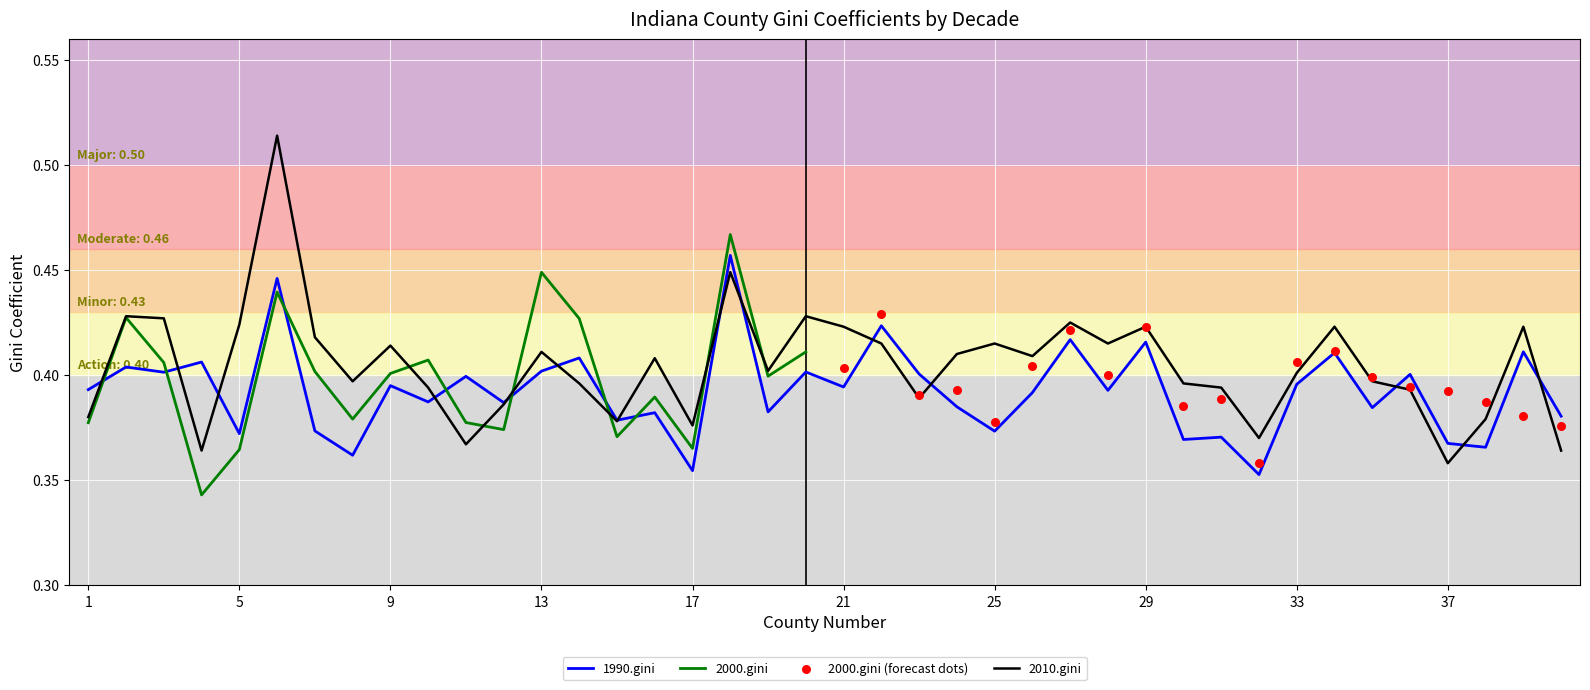

What is the total value across all series at 16?

0.8